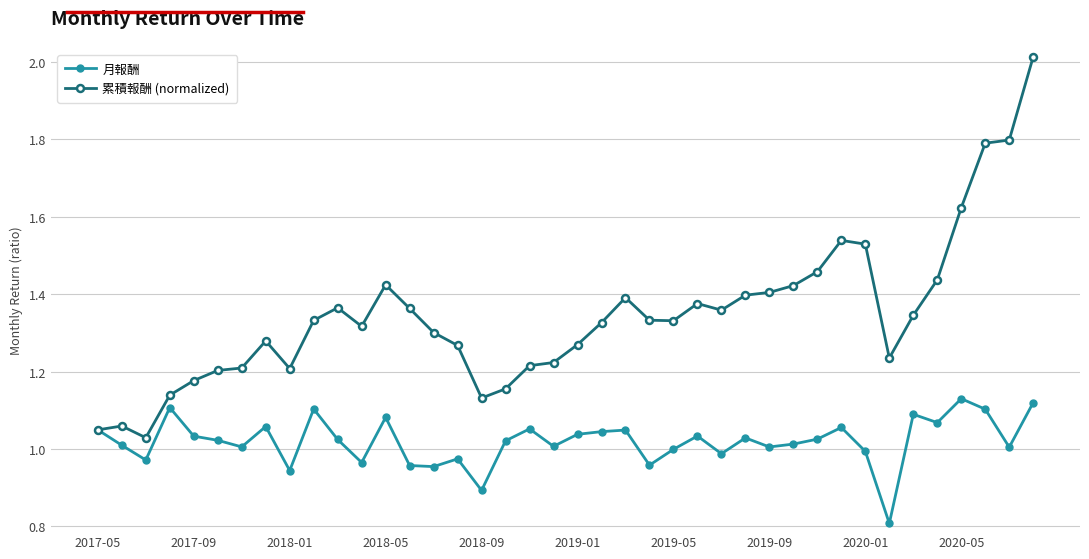

Which series has the largest range (max minus min)?

累積報酬 (normalized)